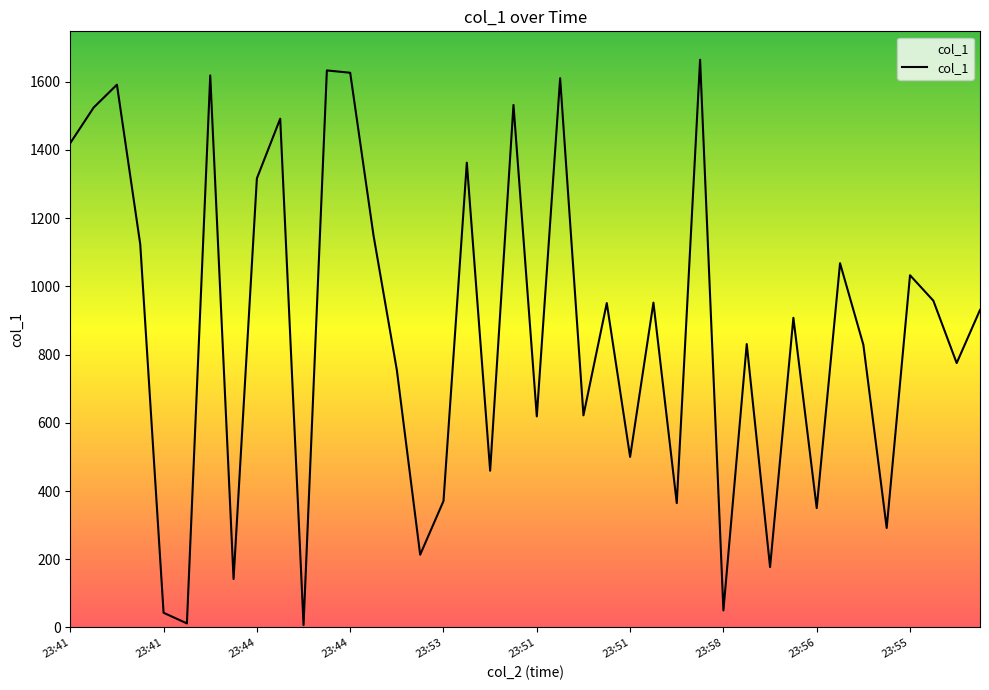

How many lines are shown in the chart?

1